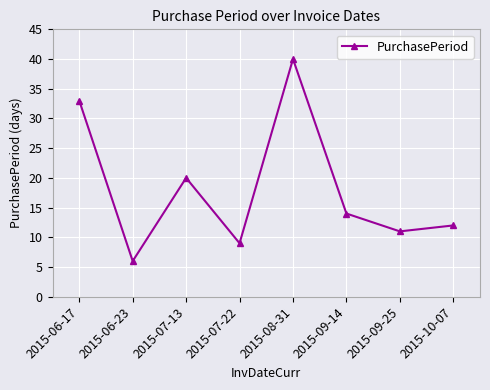

What position from the right is 2015-09-14?

3